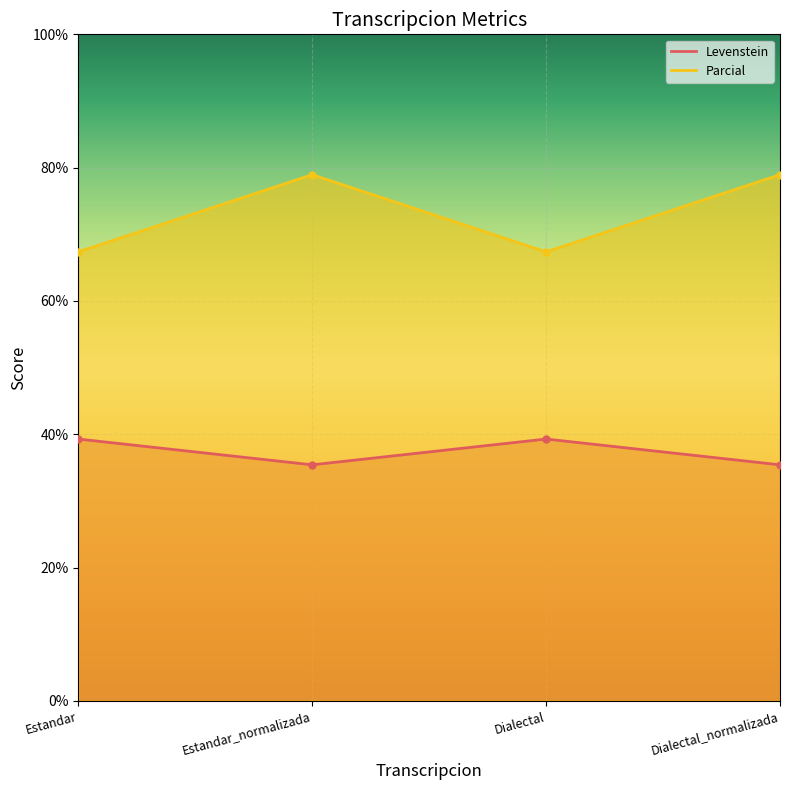

Reading left to right, list all the values displayed in this chart.

Levenstein: Estandar=39.3	Estandar_normalizada=35.4	Dialectal=39.3	Dialectal_normalizada=35.4
Parcial: Estandar=67.4	Estandar_normalizada=78.9	Dialectal=67.4	Dialectal_normalizada=78.9